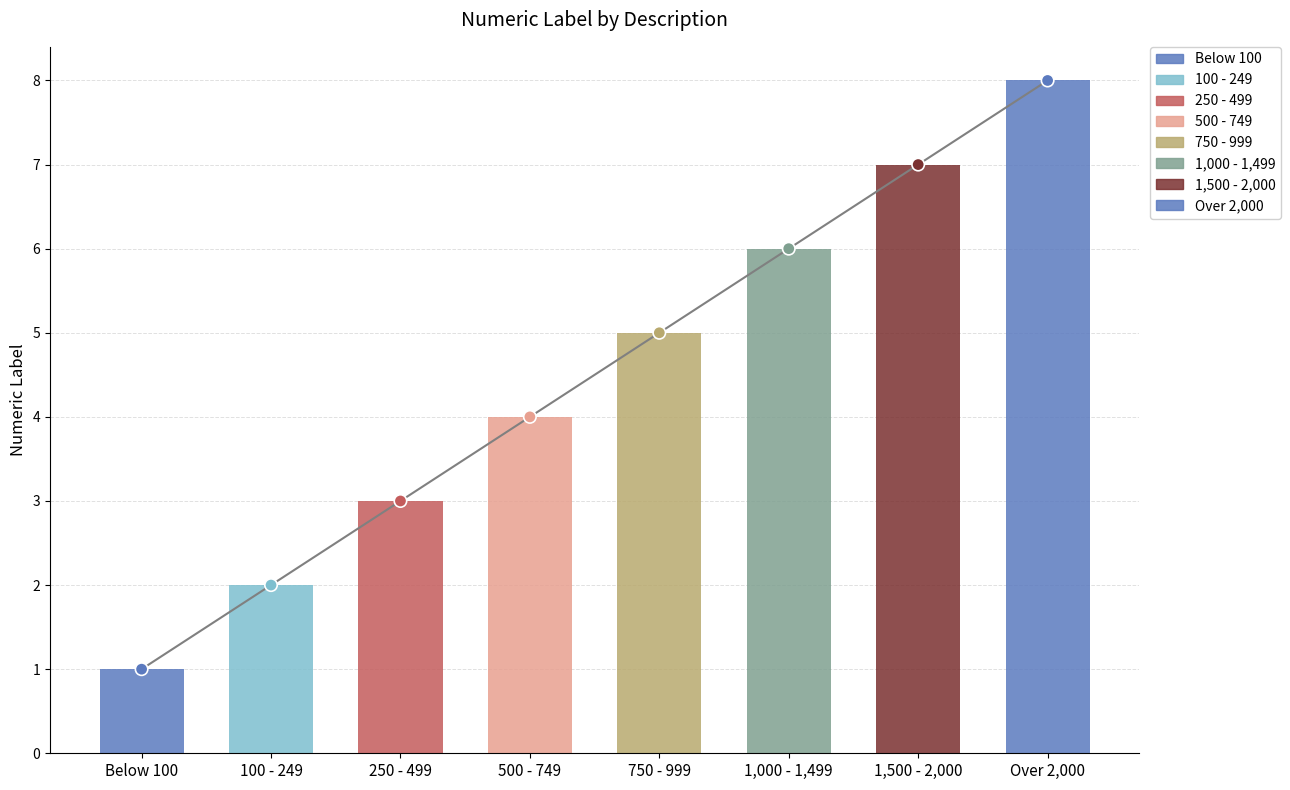

What is the change in value from 1,500 - 2,000 to Over 2,000?

+1